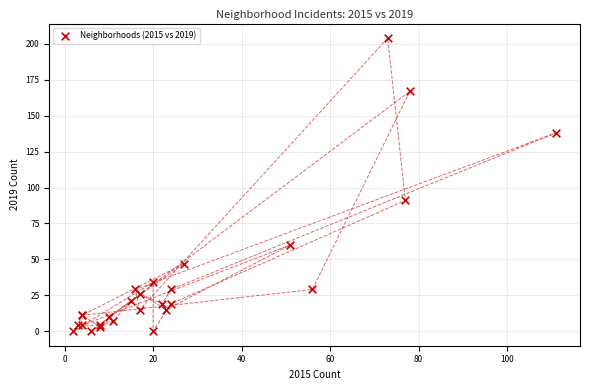

What Y value in the scatter plot is closest to 102?

91